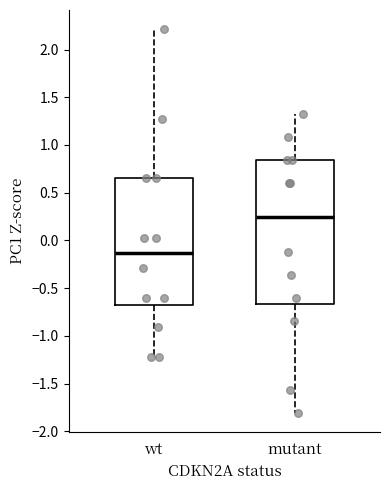

Which box is the tallest, from its lower edge to its upper edge?

mutant